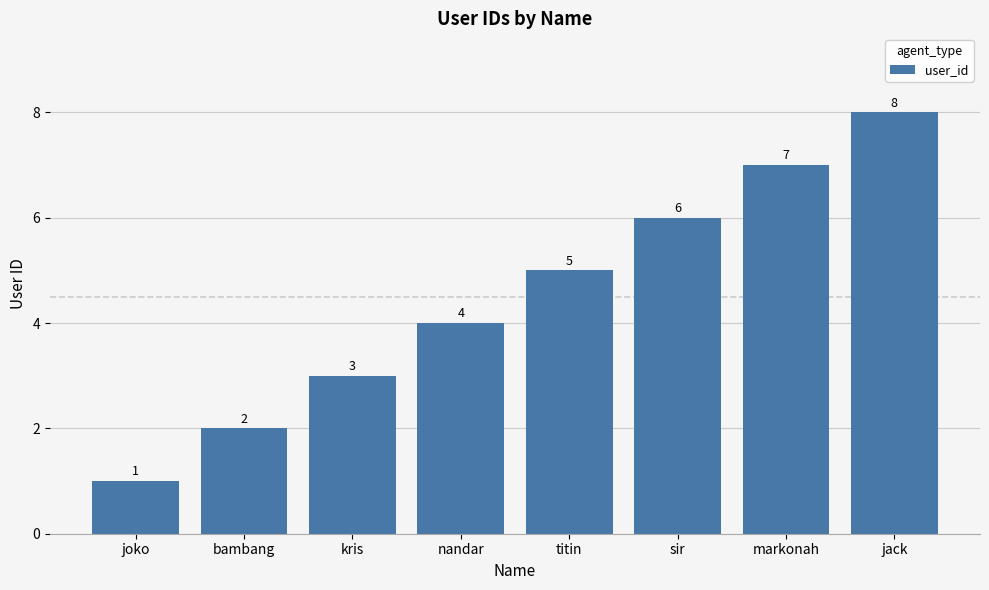

What is the change in value from sir to jack?

+2